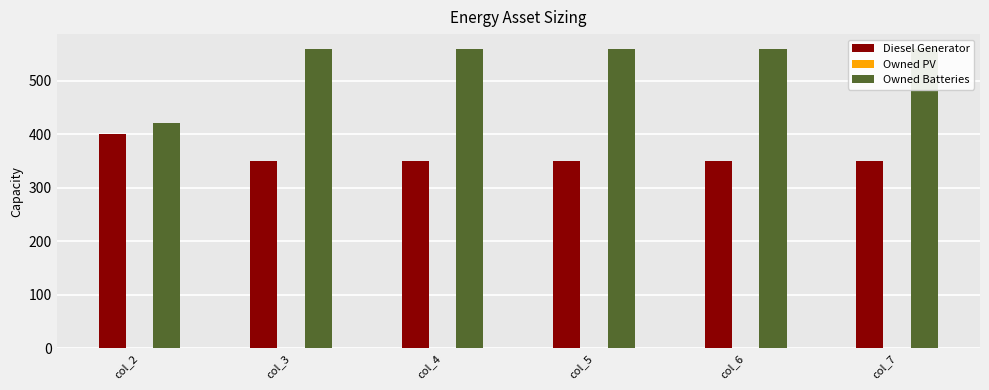

What are all the series names shown in the legend?

Diesel Generator, Owned PV, Owned Batteries